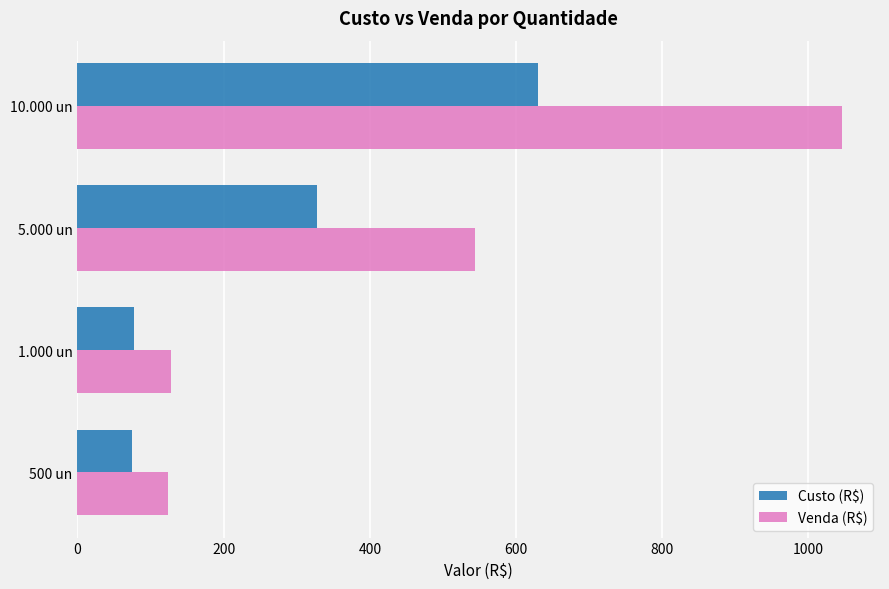

What is the approximate value of Custo (R$) at 500 un?

75.0